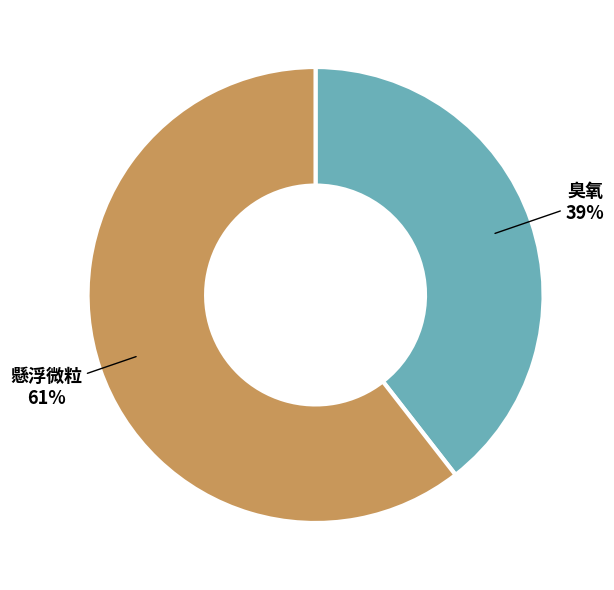

To the nearest percent, what portion does 懸浮微粒 represent?

61%